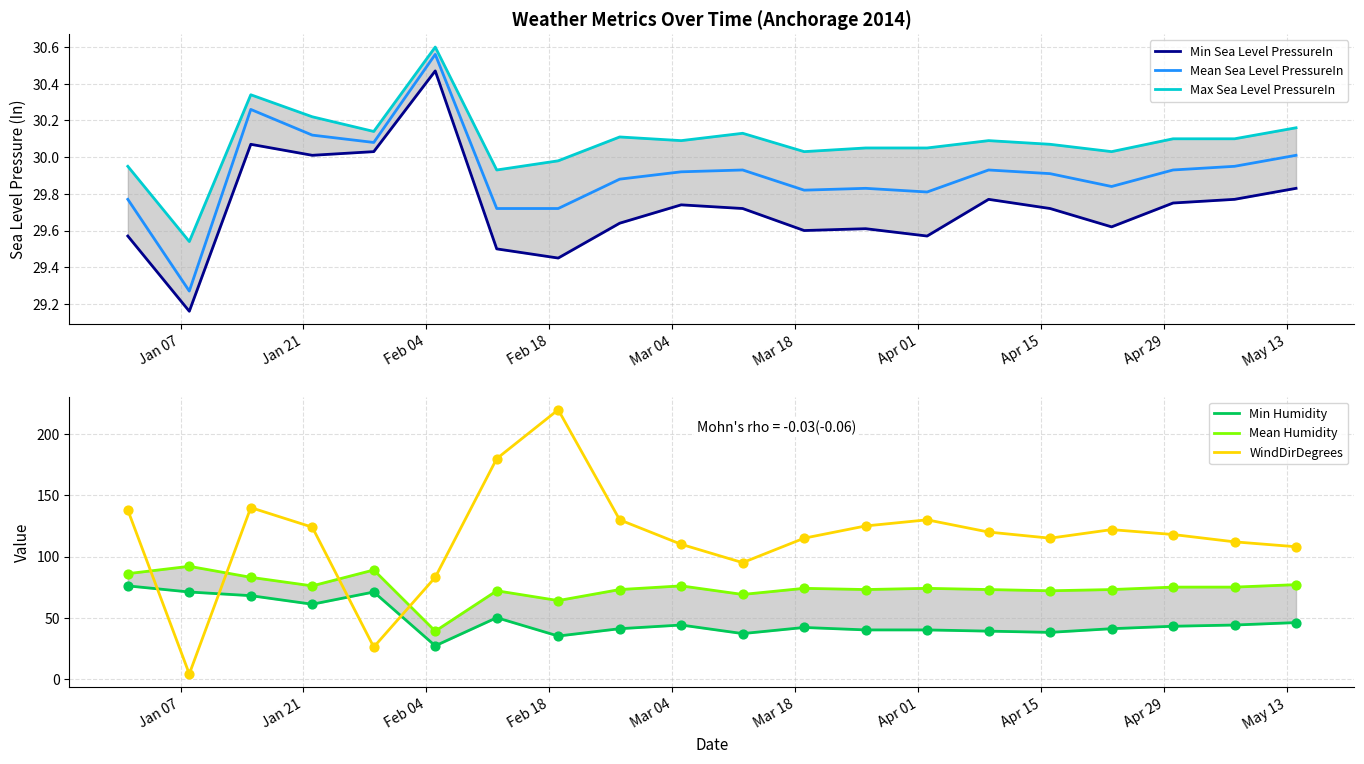

What is the highest value of the WindDirDegrees series?

220